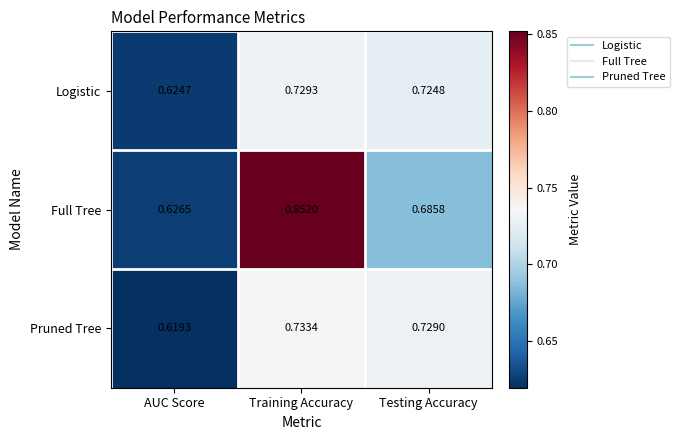

At which category does the chart reach its minimum across all series?

AUC Score